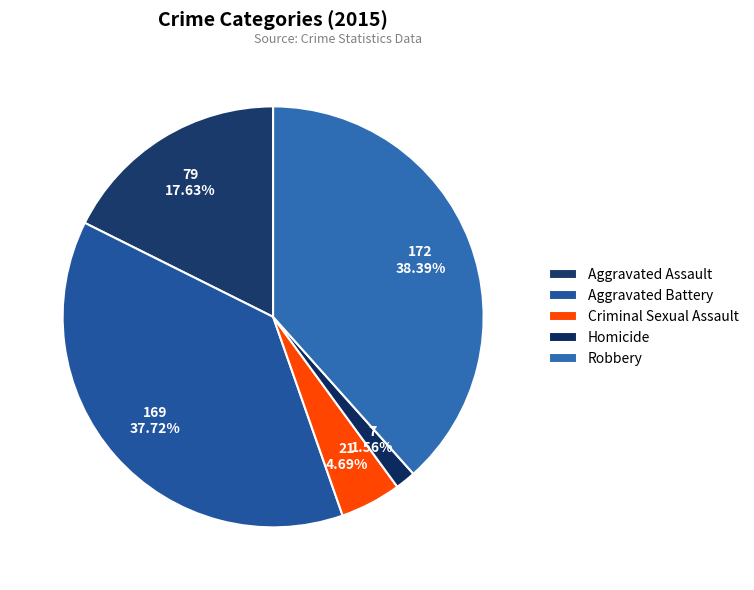

What percentage is the Aggravated Battery slice, to the nearest percent?

38%